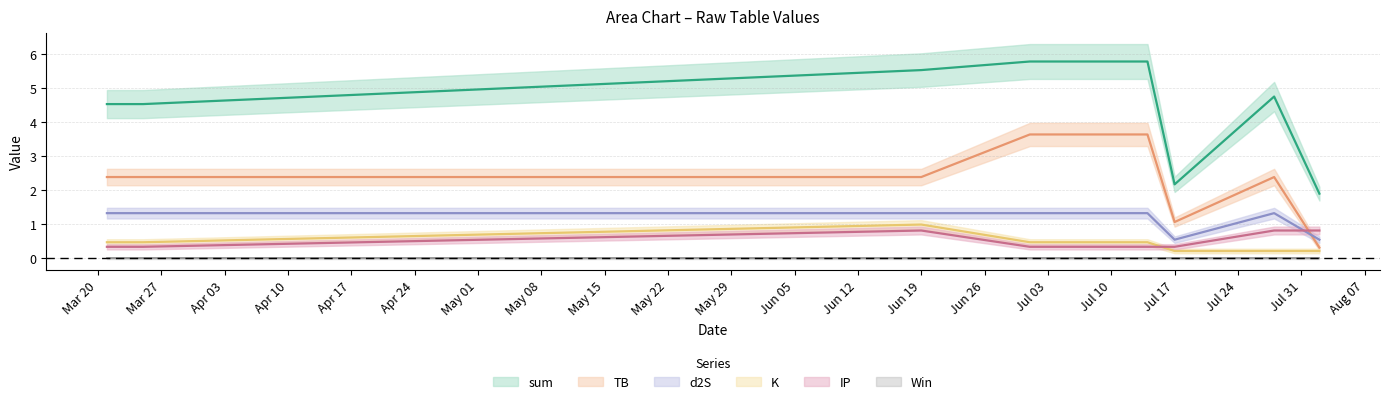

Is the value of K at Mar 27 greater than the value of IP at Mar 27?

Yes